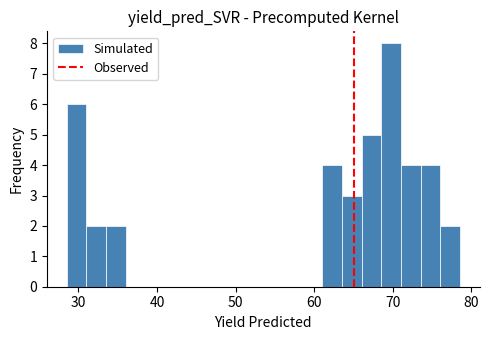

Read against the x-axis, roughly where is the centre of the tallest bar?

70